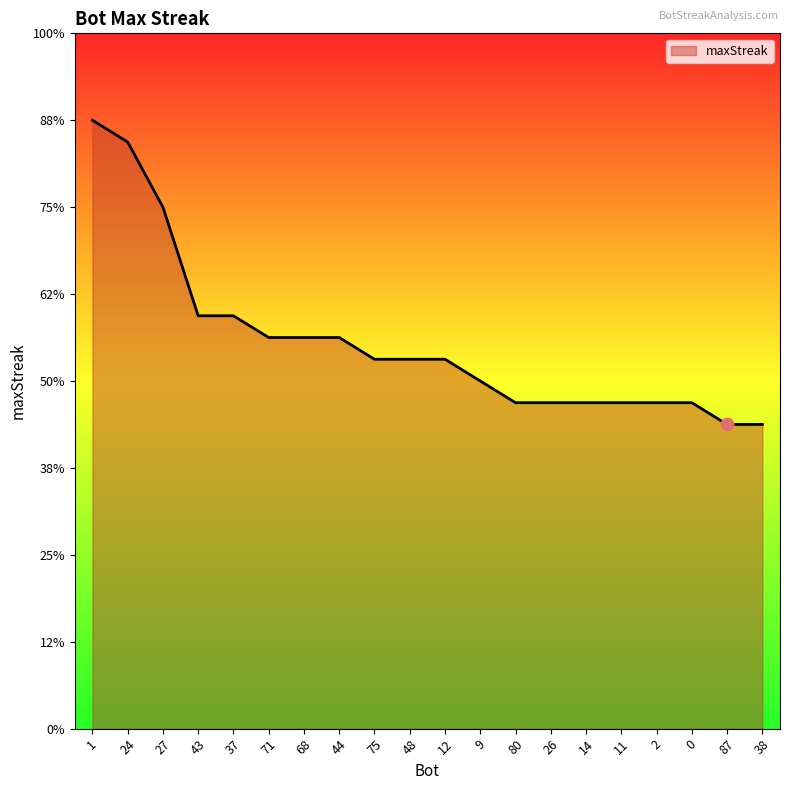

Which has a higher value, 48 or 0?

48